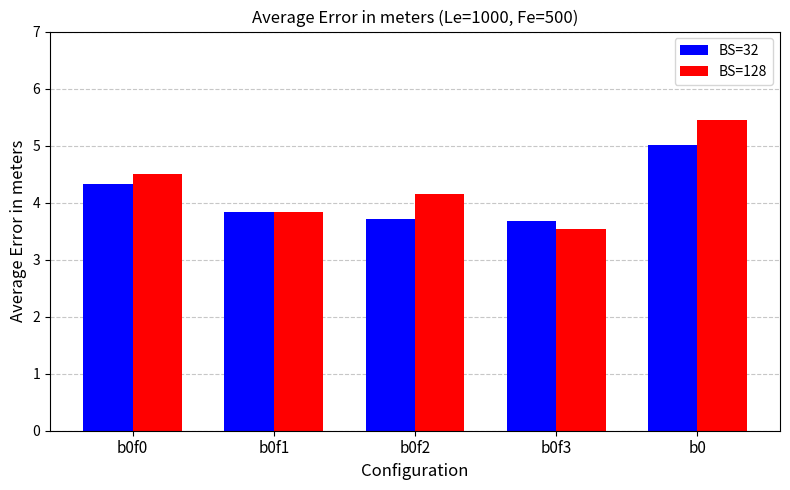

Which series has the largest total across all categories?

BS=128